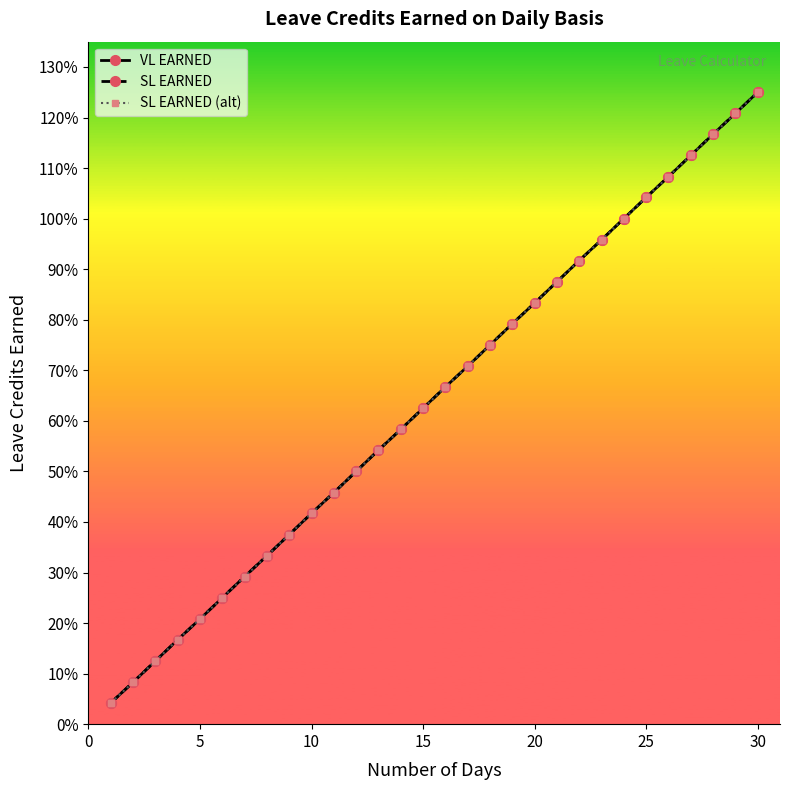

True or false: SL EARNED (alt) and SL EARNED intersect in this chart.

False